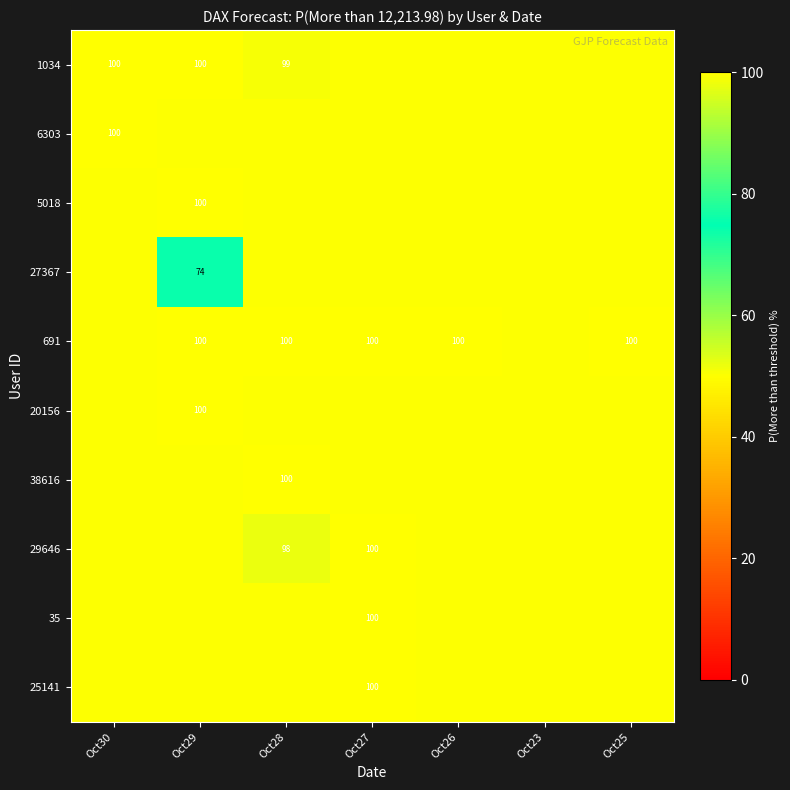

How many categories are shown in the chart?

7